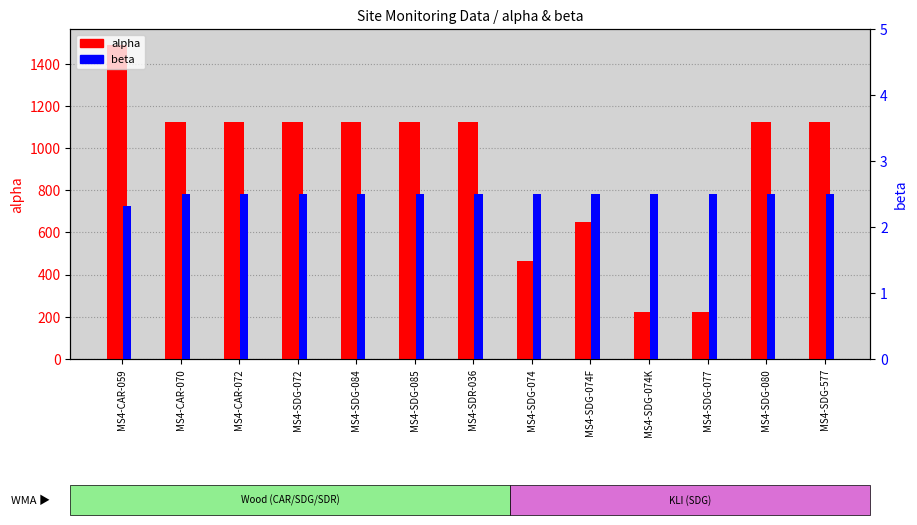

At MS4-CAR-059, list the series in order from largest to smallest.

alpha, beta